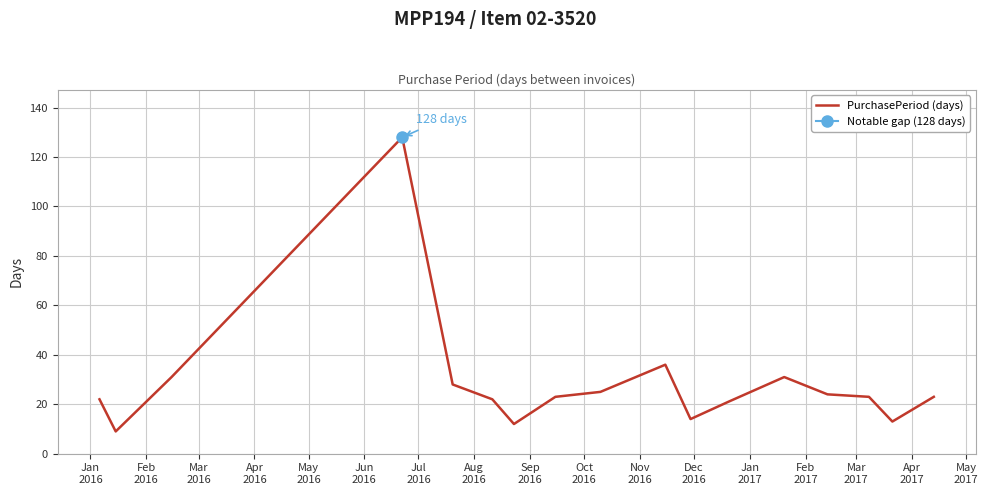

What is the highest value of the PurchasePeriod (days) series?

128